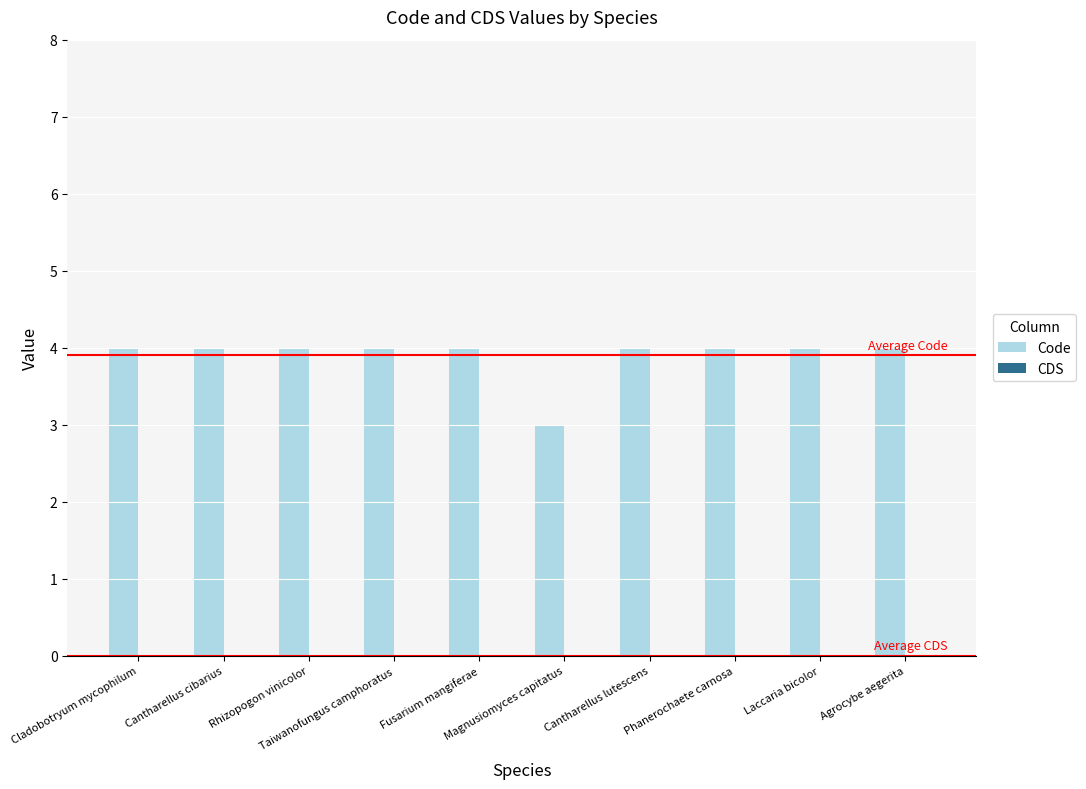

What is the sum of all values?

39